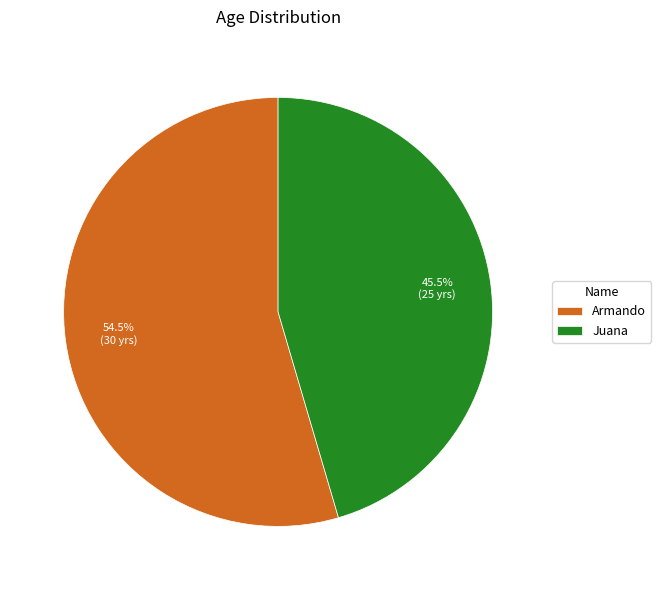

The Juana slice represents 35% of the pie. True or false?

False